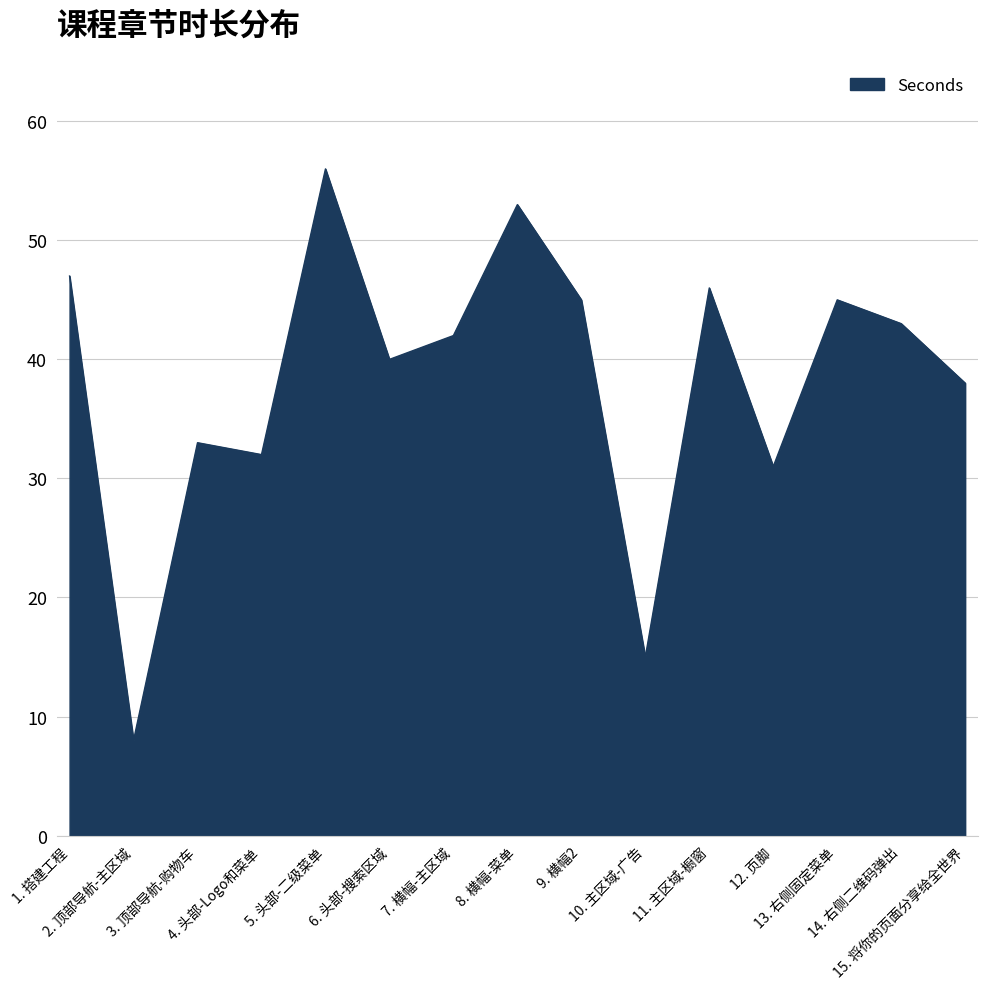

Which has a higher value, 13. 右侧固定菜单 or 1. 搭建工程?

1. 搭建工程